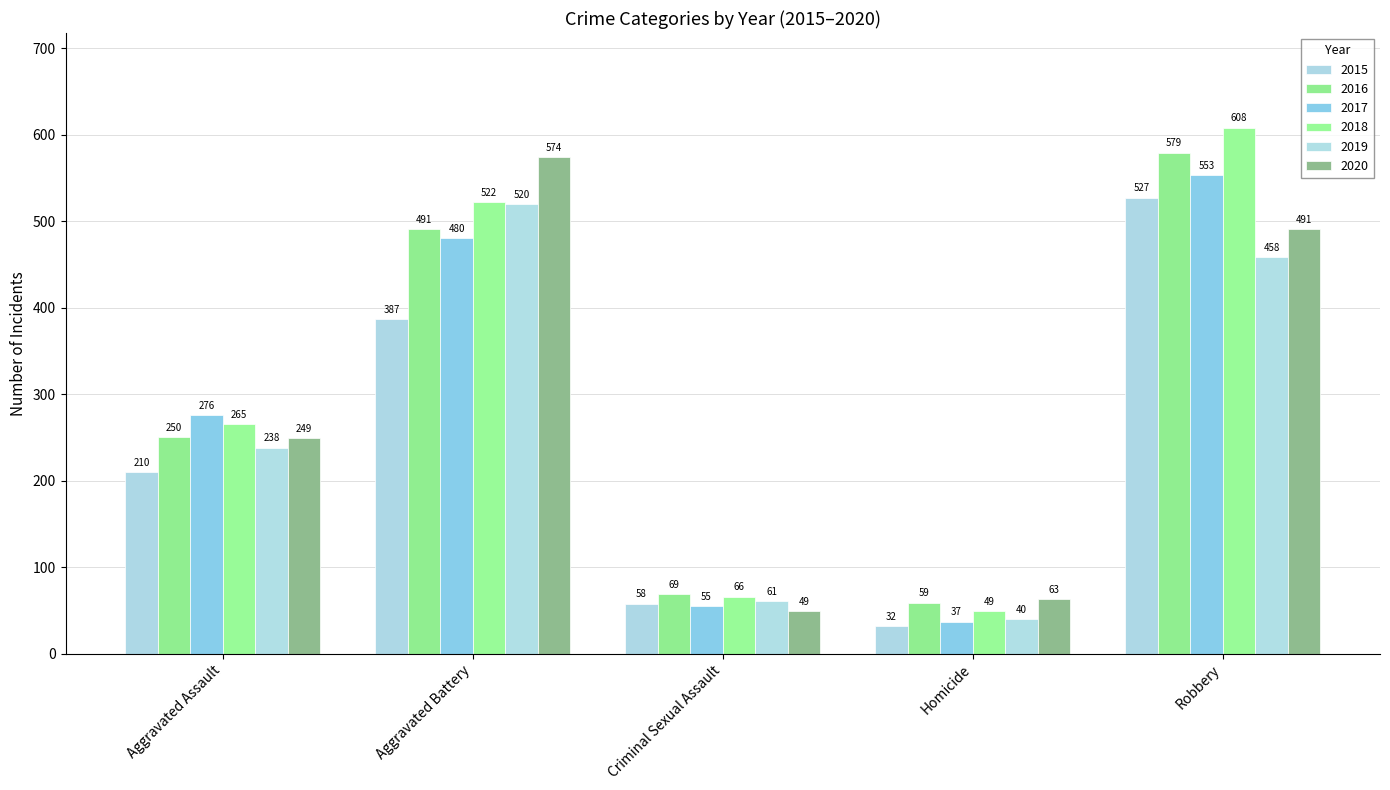

Rank the series by their maximum value, from highest to lowest.

2018, 2016, 2020, 2017, 2015, 2019